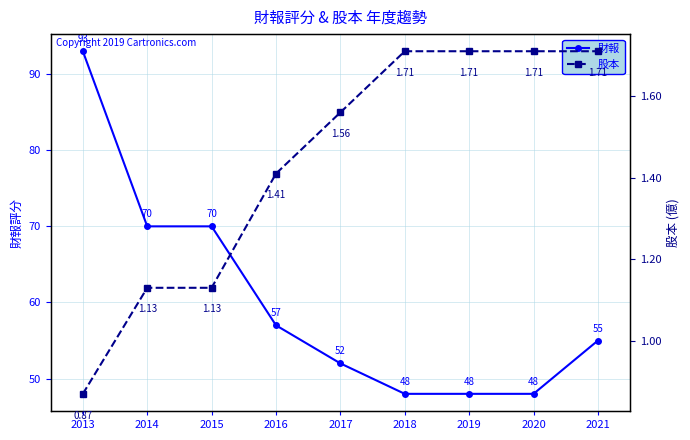

How many values in the 股本 series exceed 1?

8